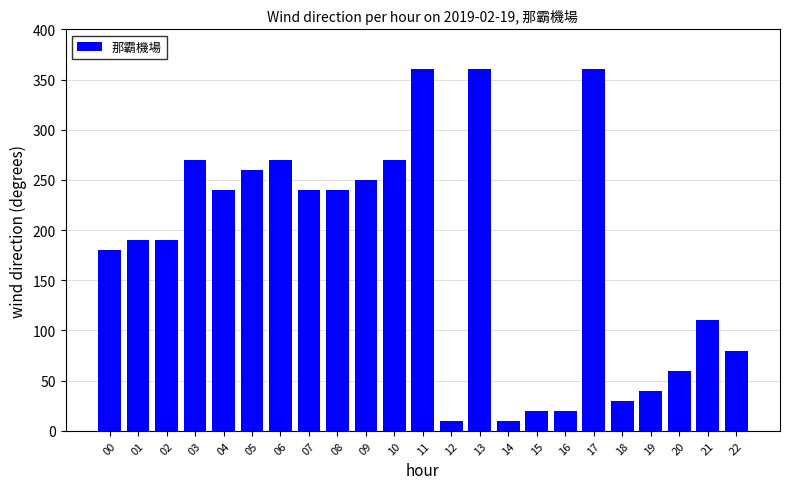

What is the average value?

177